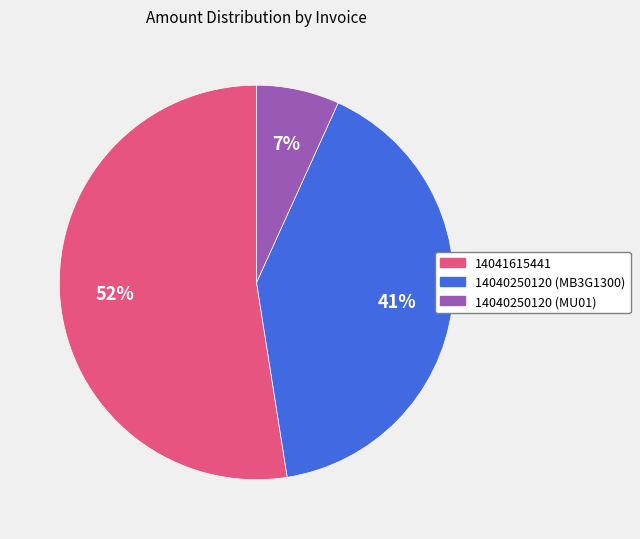

Does 14040250120 (MU01) represent more than half of the total?

No